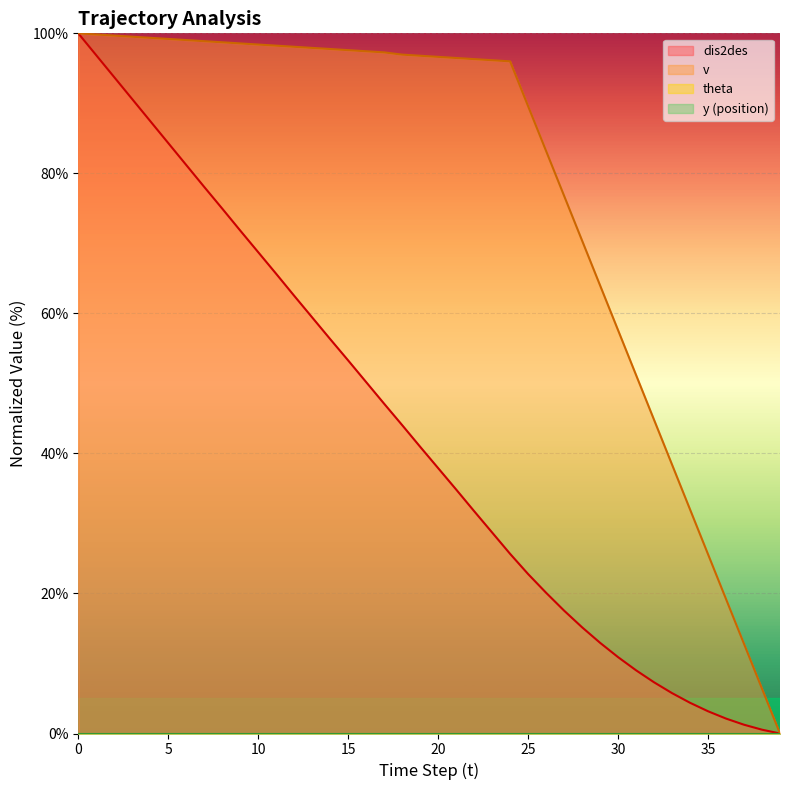

What is the greatest value displayed?

100.0